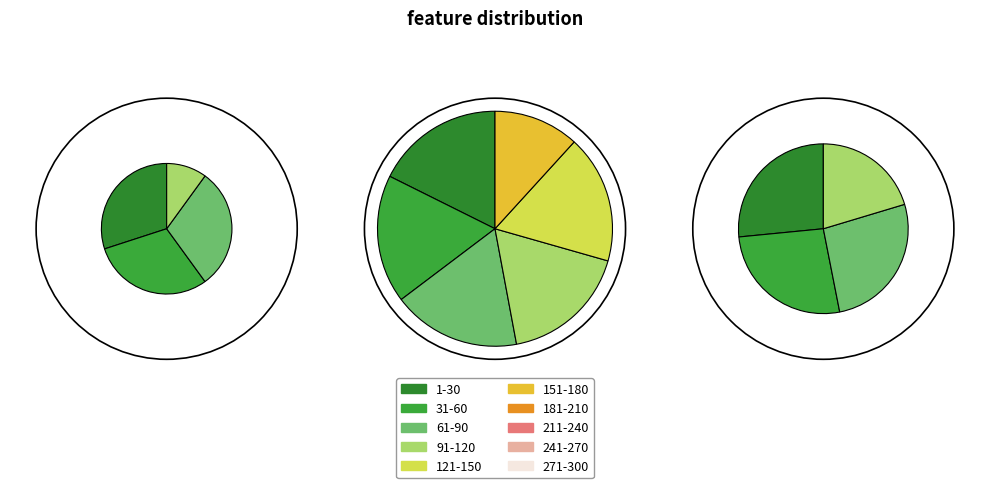

The cycle_3 slice represents 1% of the pie. True or false?

False